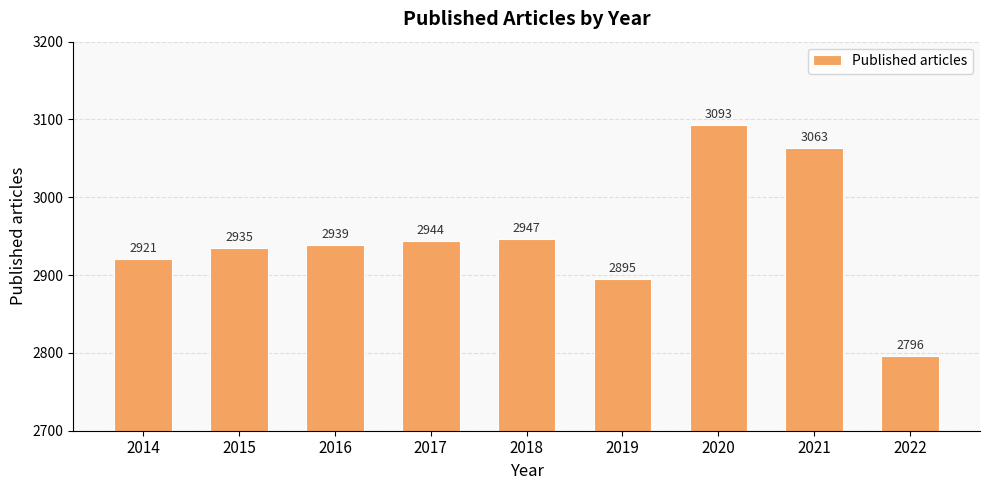

Which category has the lowest value across all series?

2022